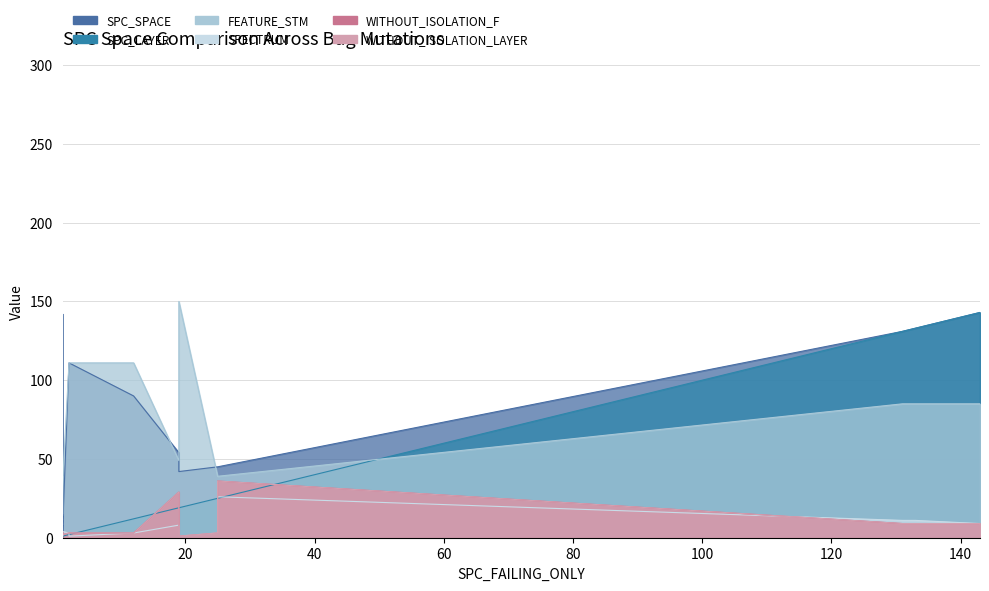

True or false: SPC_SPACE and WITHOUT_ISOLATION_F intersect in this chart.

True